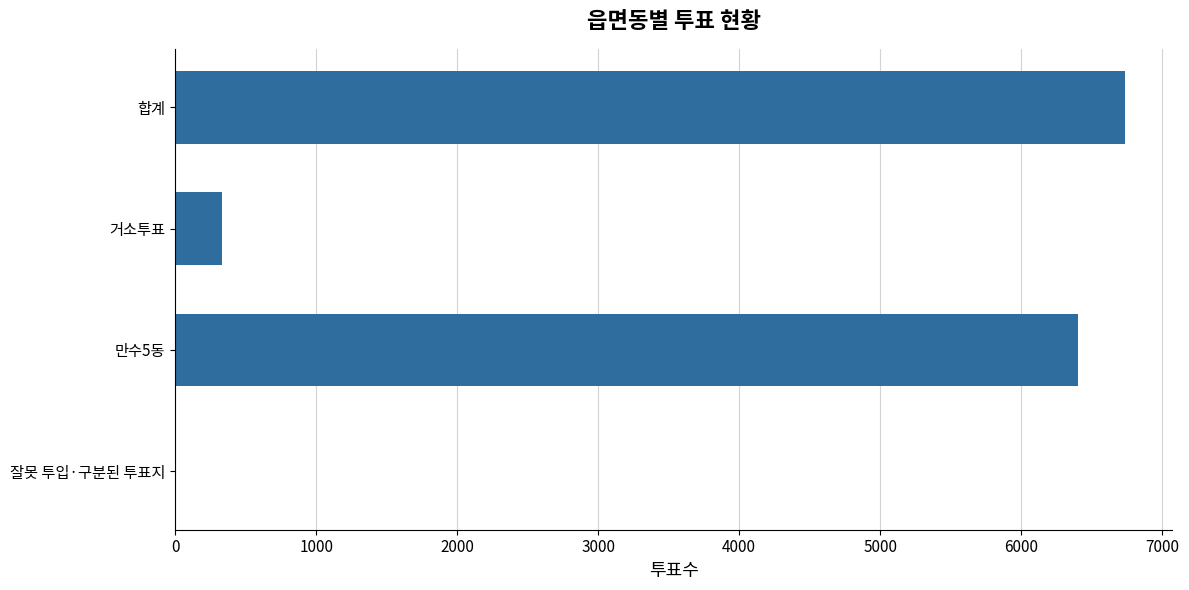

What is the sum of all values?

13470